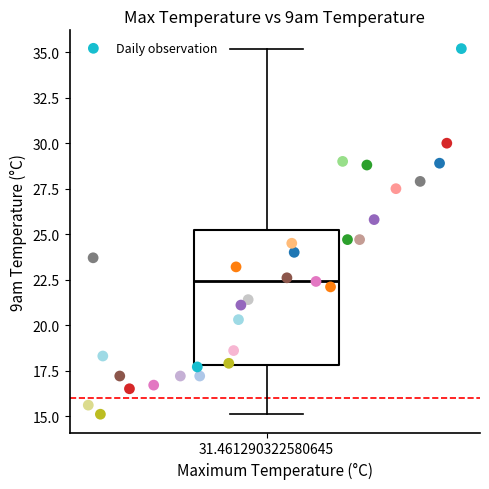

What is the range of X values (max minus min)?

15.4